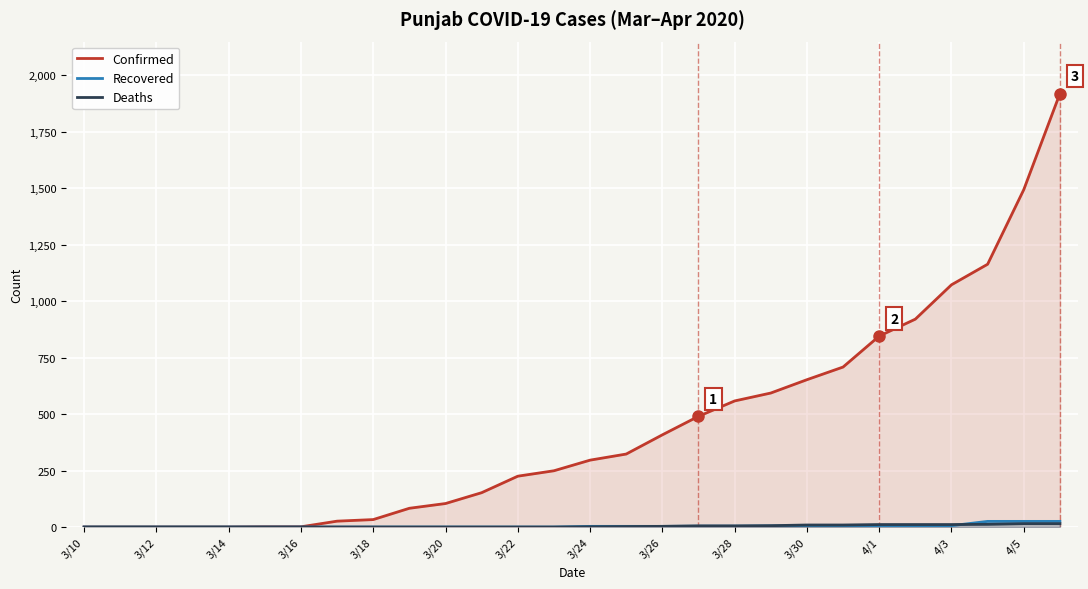

What is the average value of the Confirmed series?

440